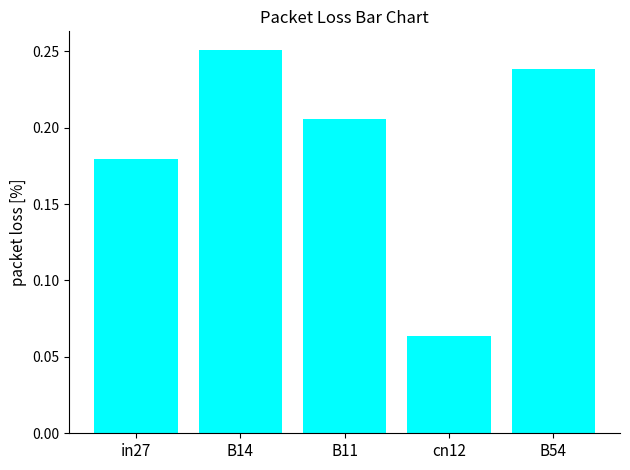

What is the label of the 3rd bar from the right?

B11